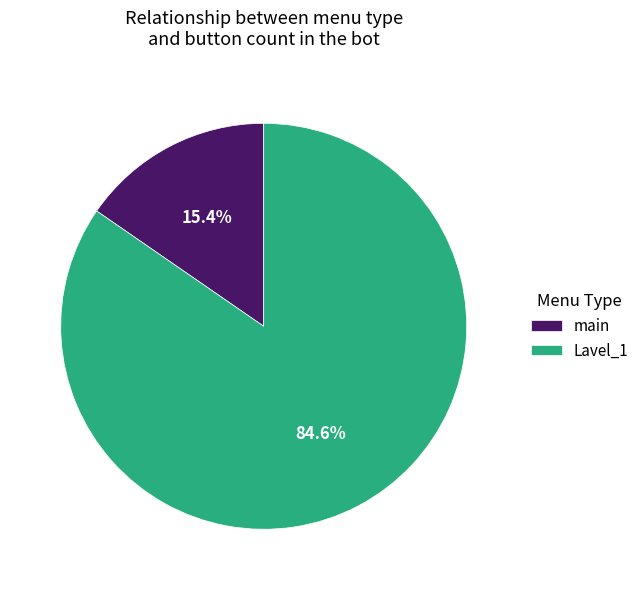

Which category has the biggest portion of the pie?

Lavel_1